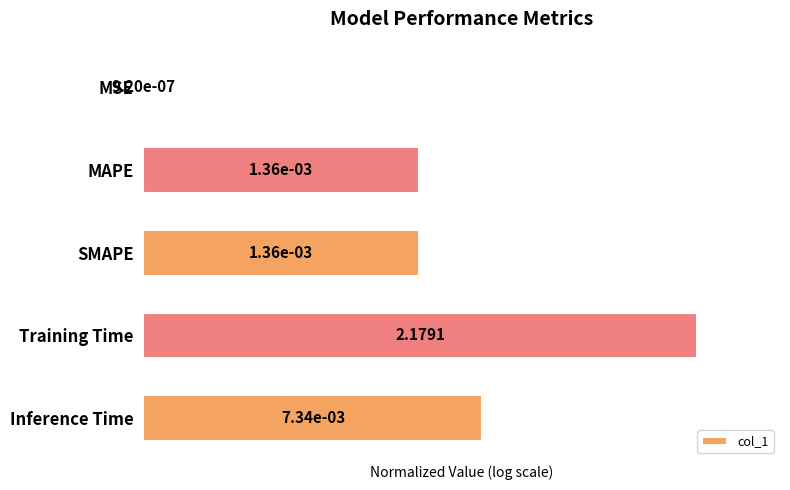

At which label is the value closest to 0?

MSE